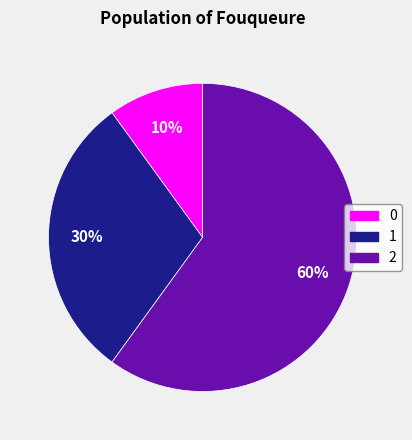

The 2 slice represents 60% of the pie. True or false?

True